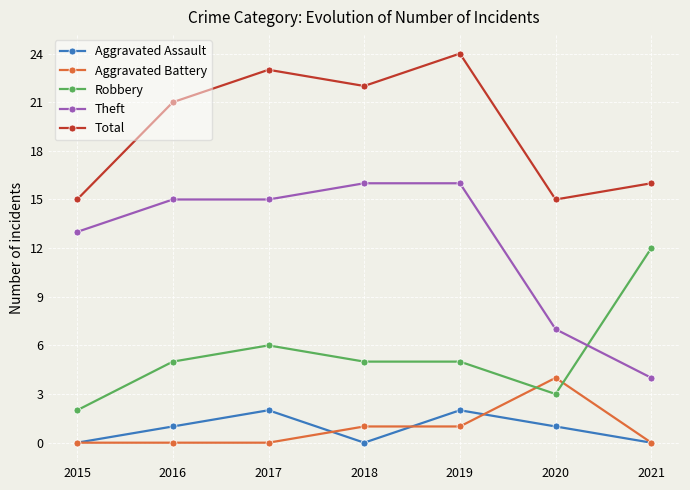

At which label does Total reach its peak?

2019